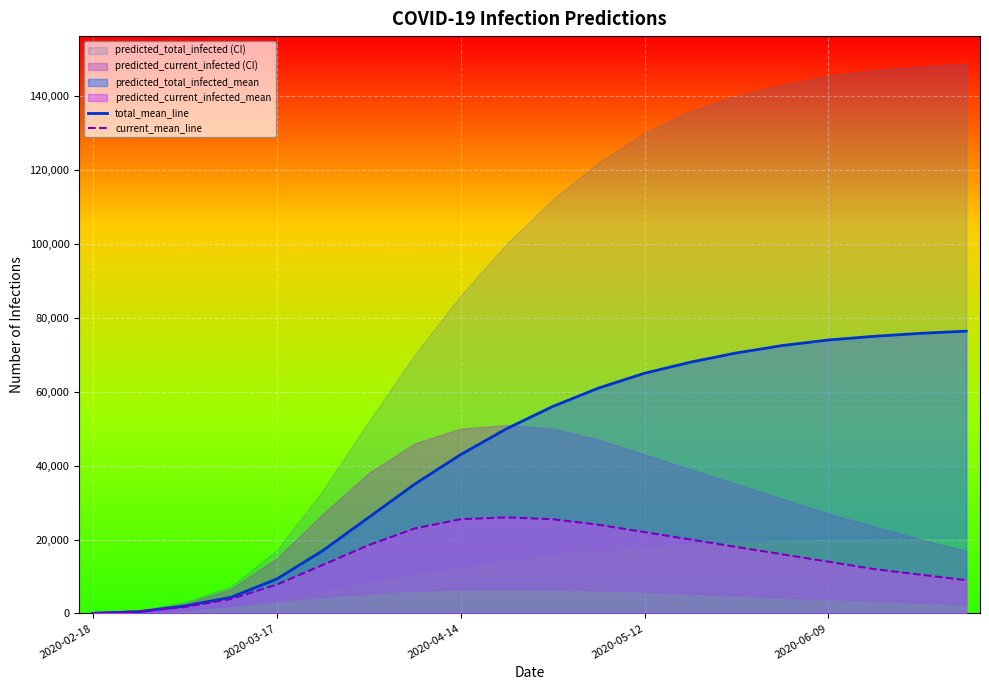

What is the maximum value for current_mean_line?

26000